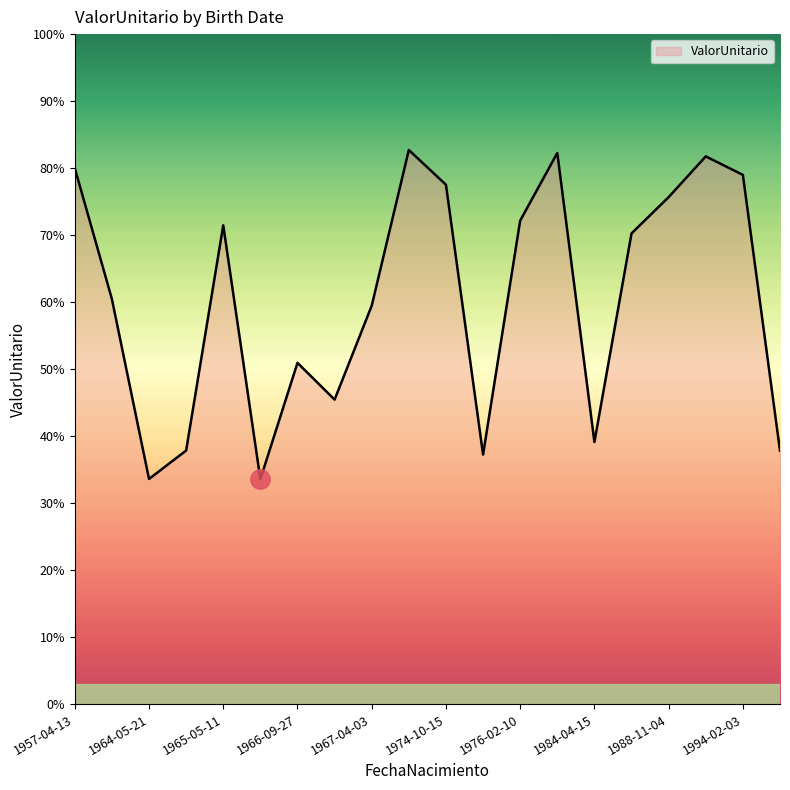

At which category does the data reach its first local valley?

1964-05-21